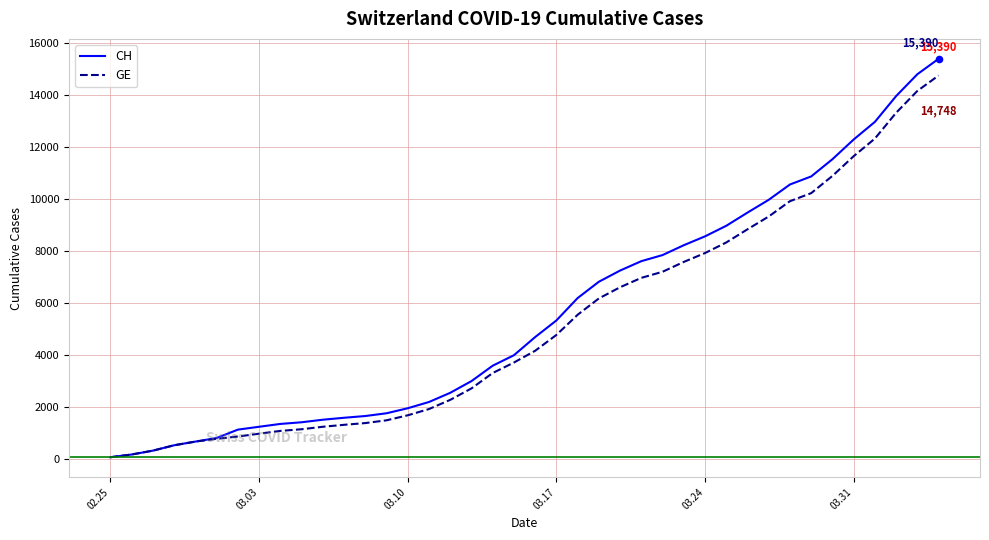

Which series has the largest range (max minus min)?

CH